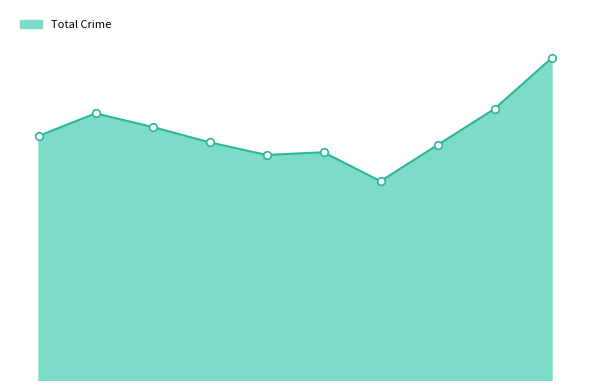

Is this an area chart (filled region under the line)?

Yes